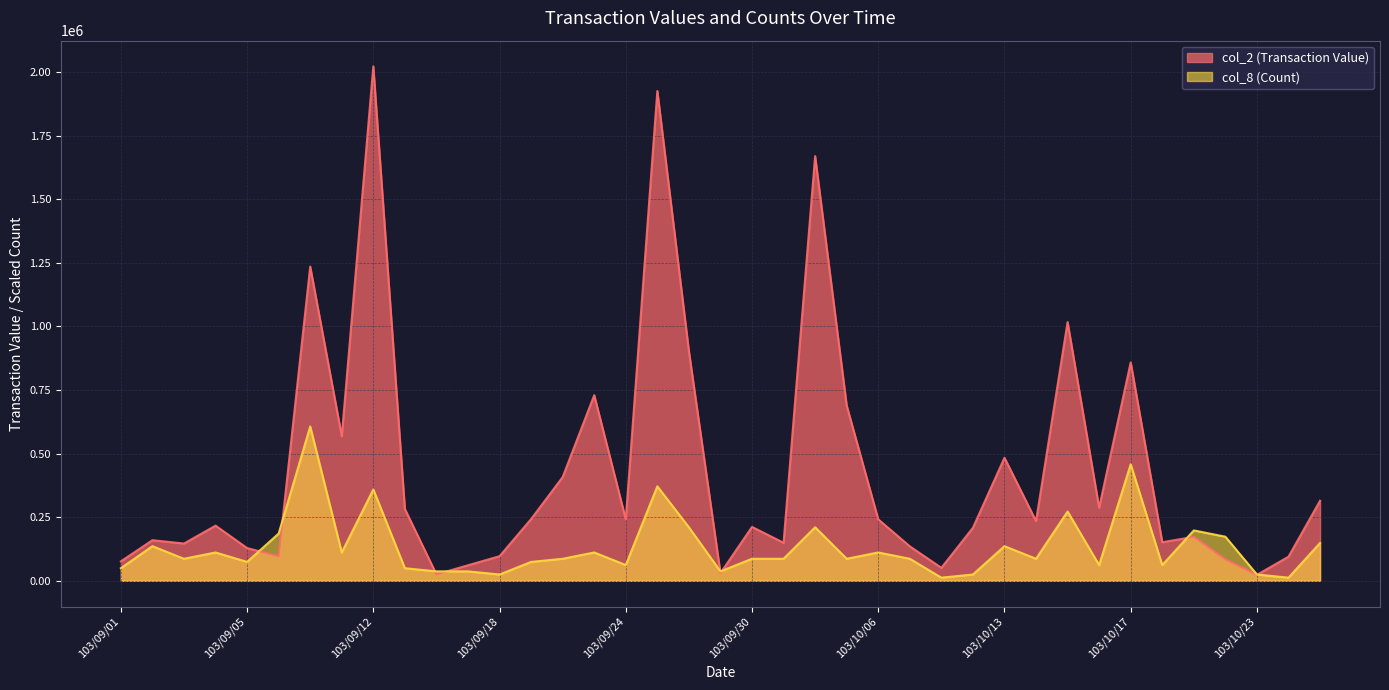

At which label does col_2 (Transaction Value) reach its minimum?

103/10/23